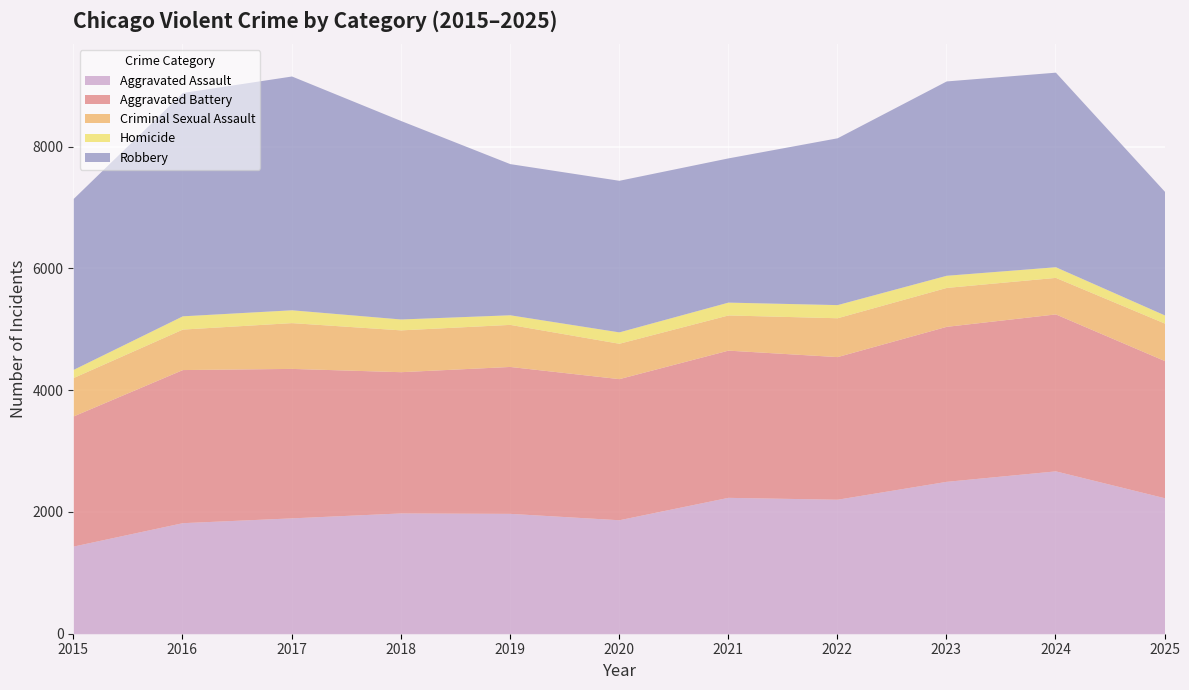

True or false: Robbery has more than 2 interior local peaks.

True